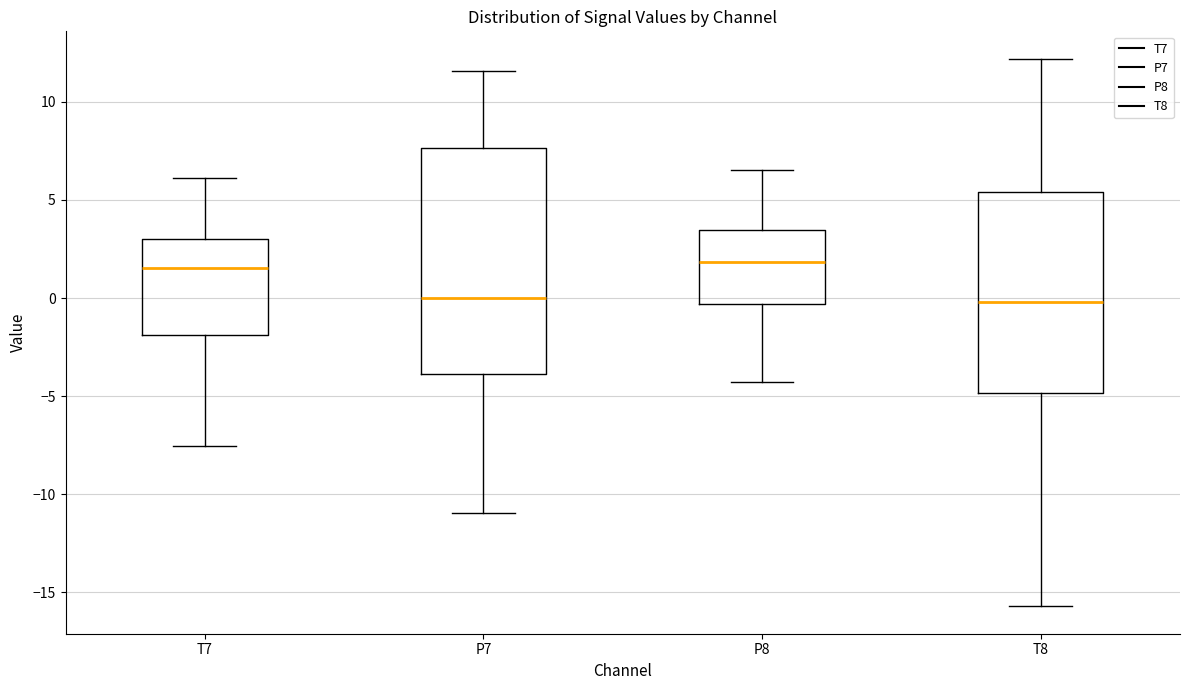

Comparing the boxes themselves (not the whiskers), which one is the tallest?

P7